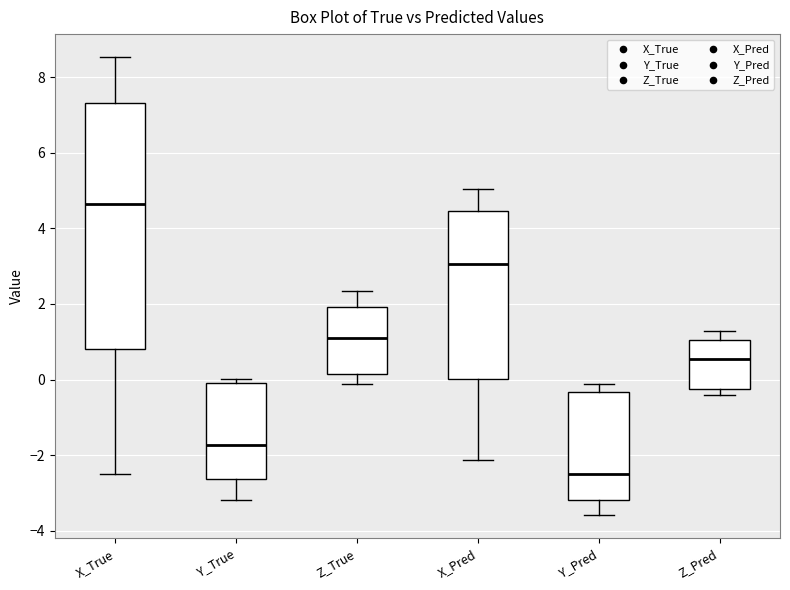

Which box is the tallest, from its lower edge to its upper edge?

X_True